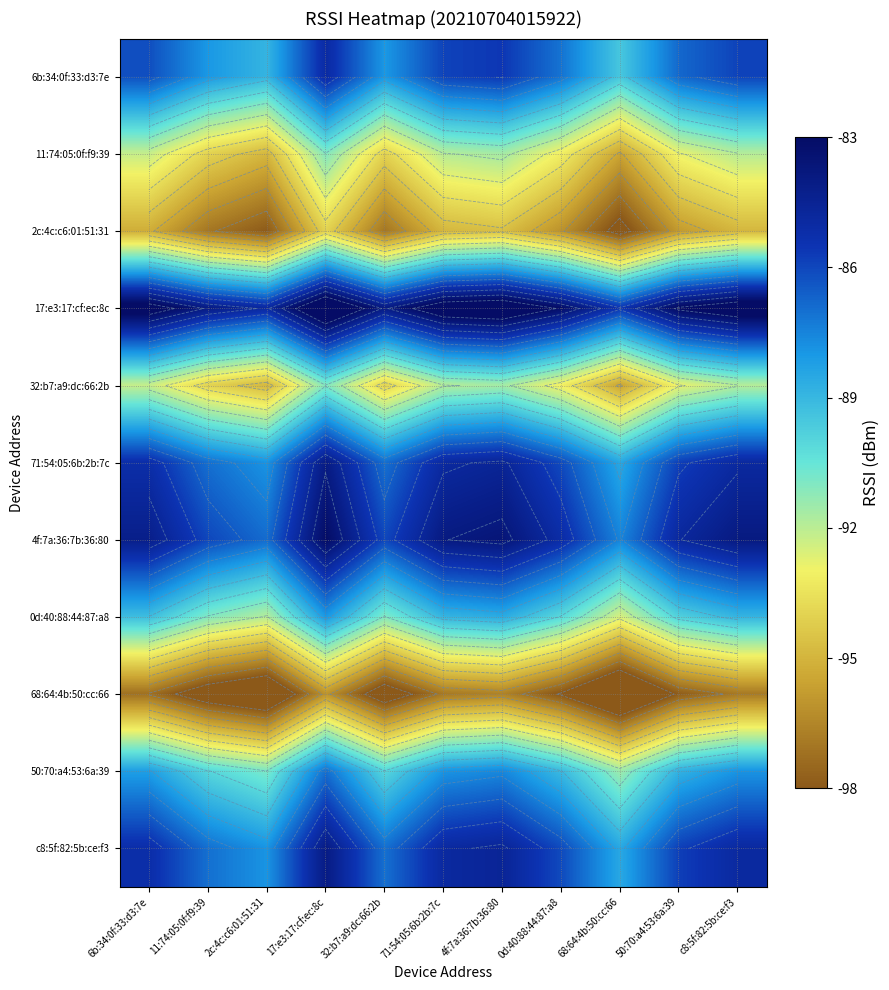

What is the sum of the 6b:34:0f:33:d3:7e values at 50:70:a4:53:6a:39 and 68:64:4b:50:cc:66?

-176.3